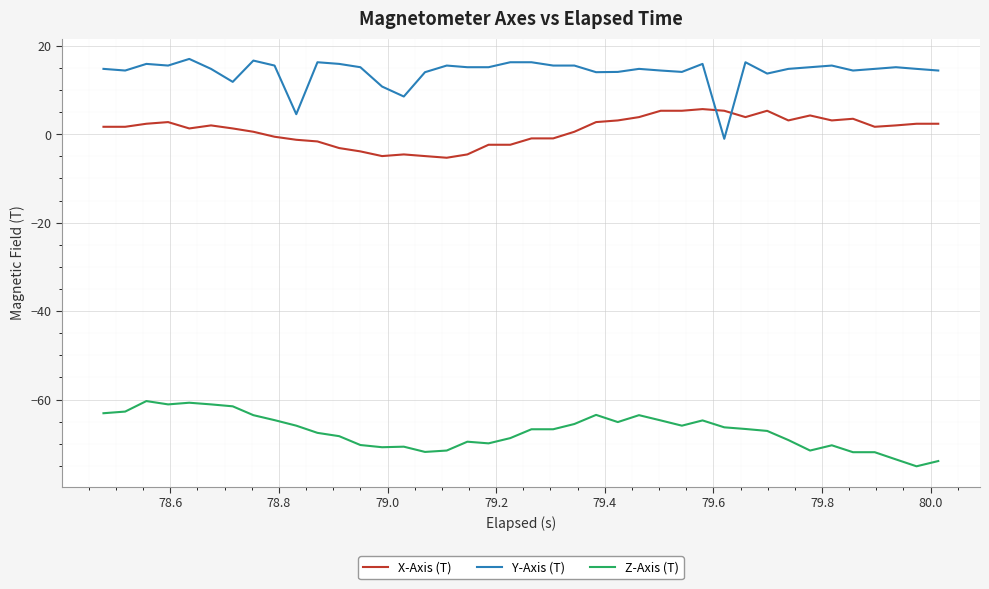

What is the minimum value shown in the chart?

-75.1